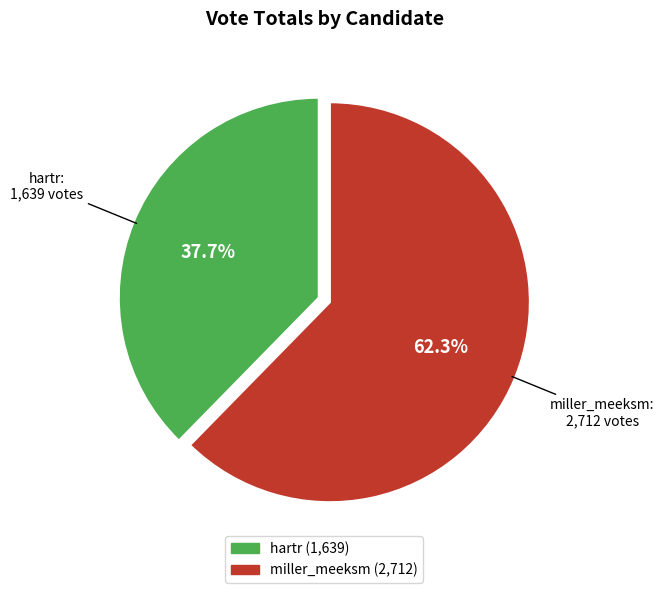

Which slice is the smallest?

hartr